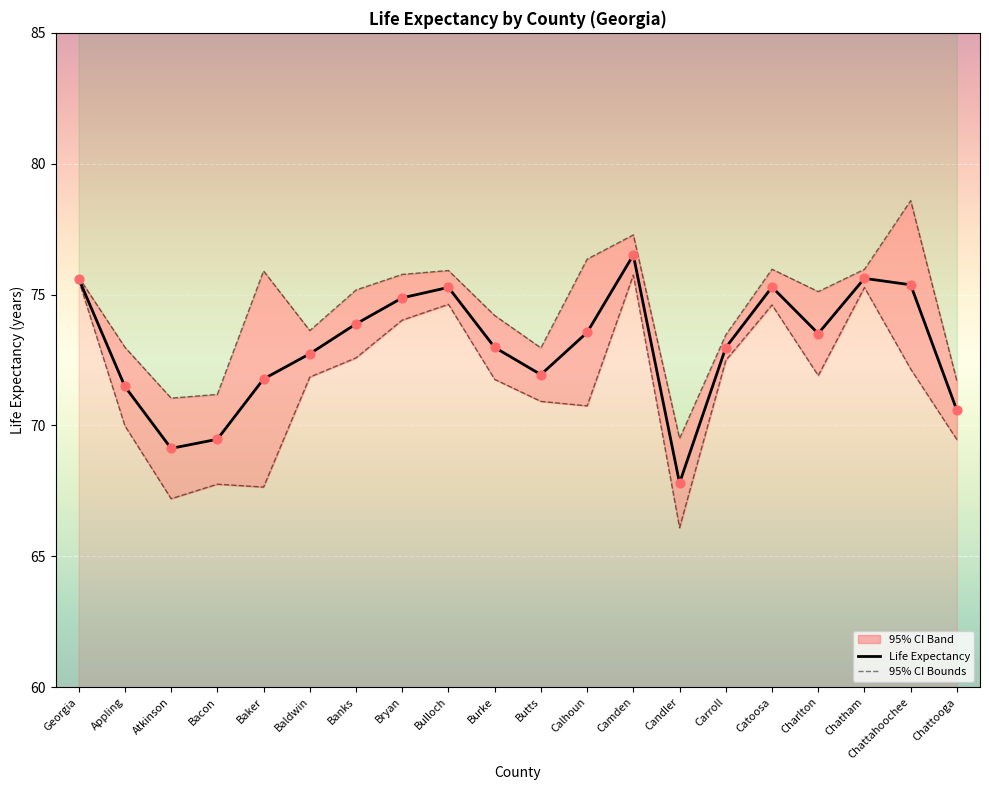

At how many categories does at least one series exceed 69?

20